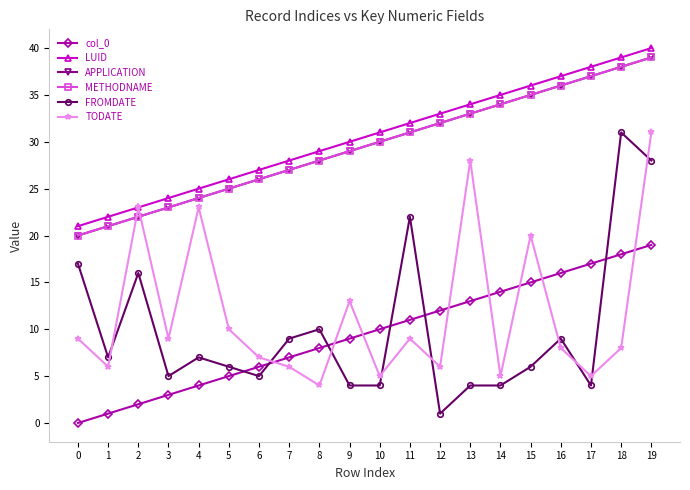

Does the chart have visible grid lines?

No